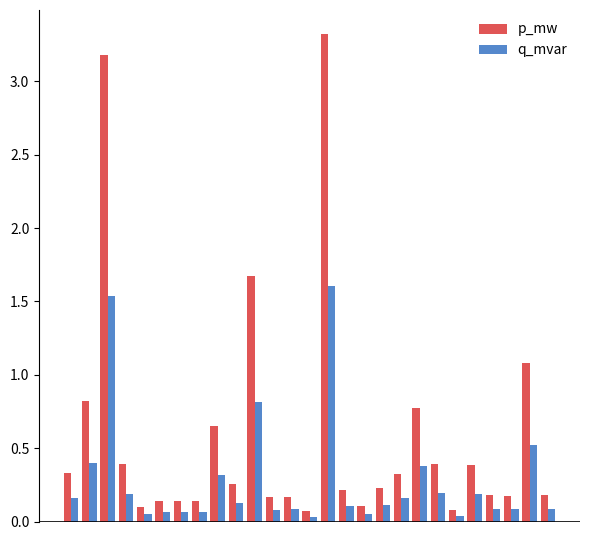

Which series has the largest total across all categories?

p_mw